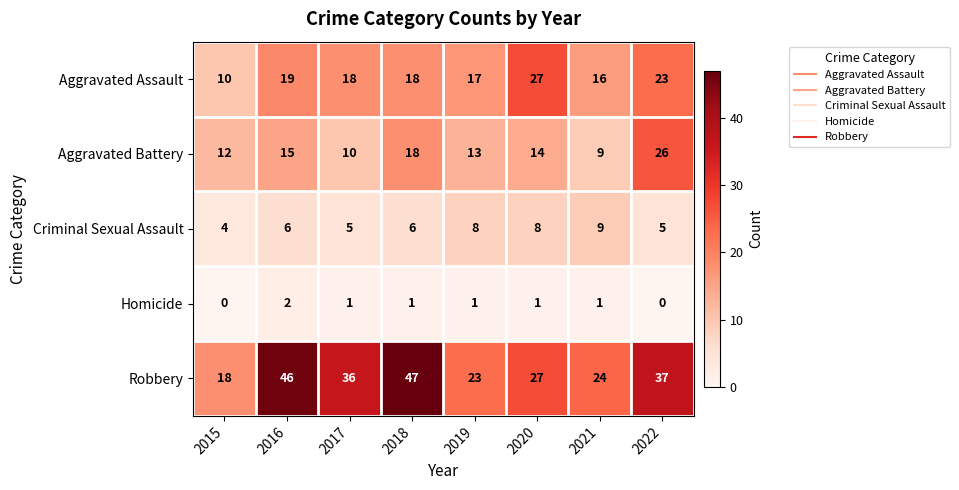

What is the difference between the maximum and minimum values in the Criminal Sexual Assault series?

5